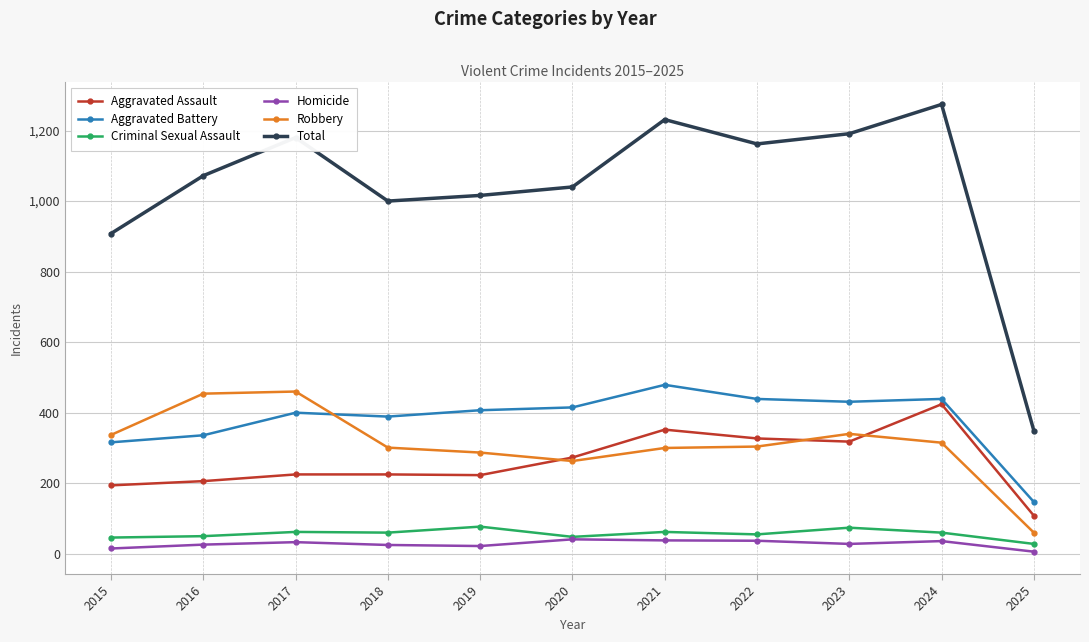

How many series are shown in this chart?

6